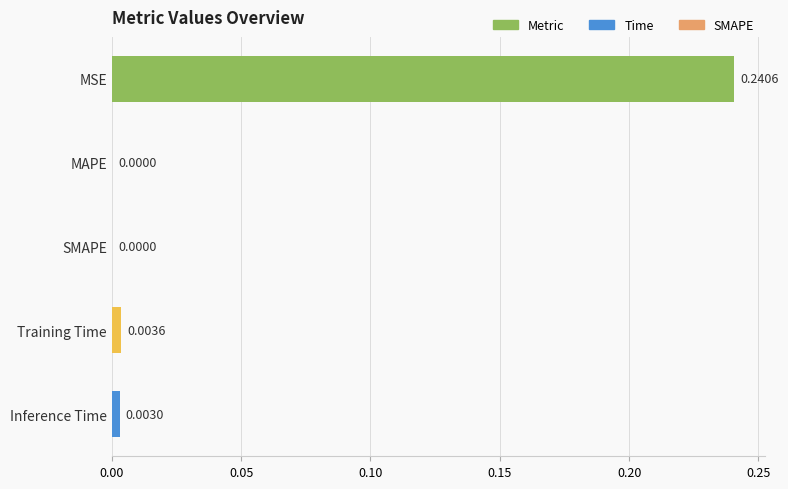

Which category has the highest value across all series?

MSE